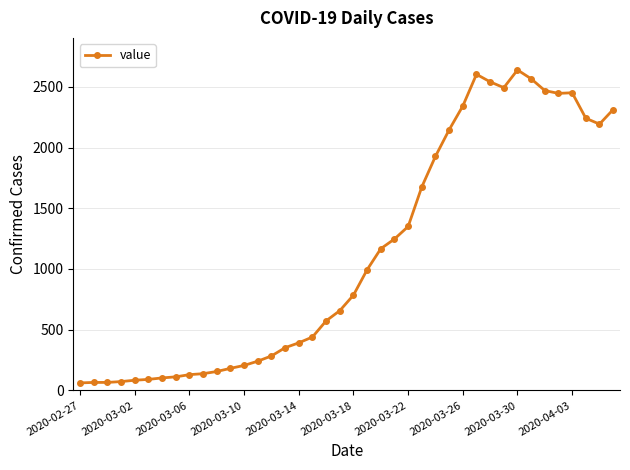

What is the sum of all values?

44998